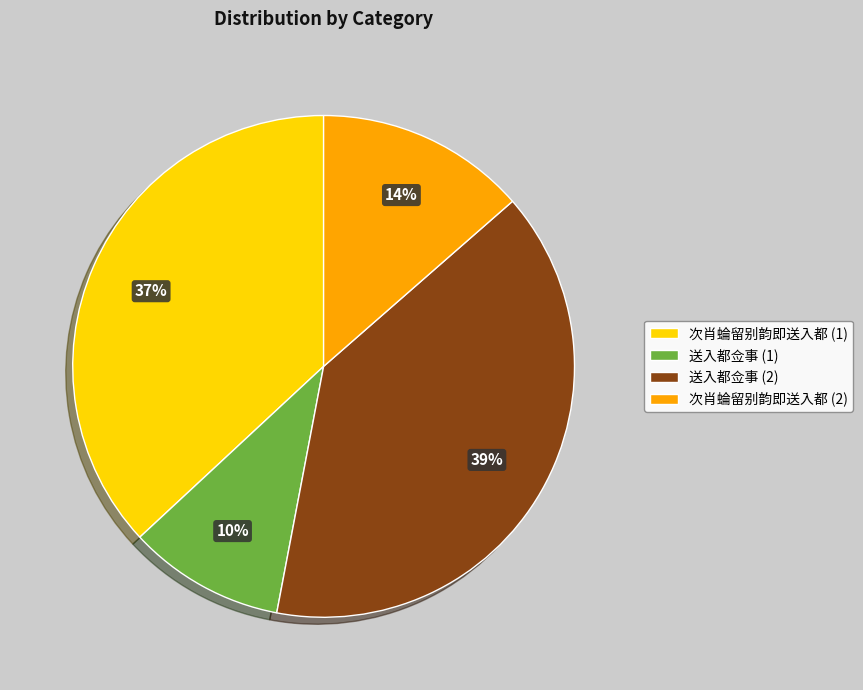

Combined, do 次肖蜦留别韵即送入都 (1) and 送入都佥事 (2) account for over 50%?

Yes